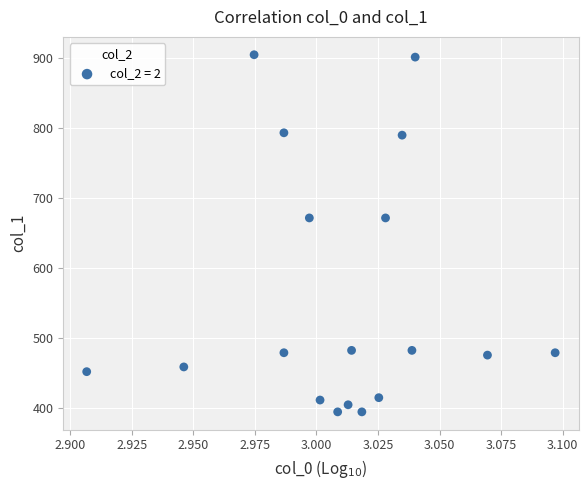

What is the range of Y values (max minus min)?

509.6